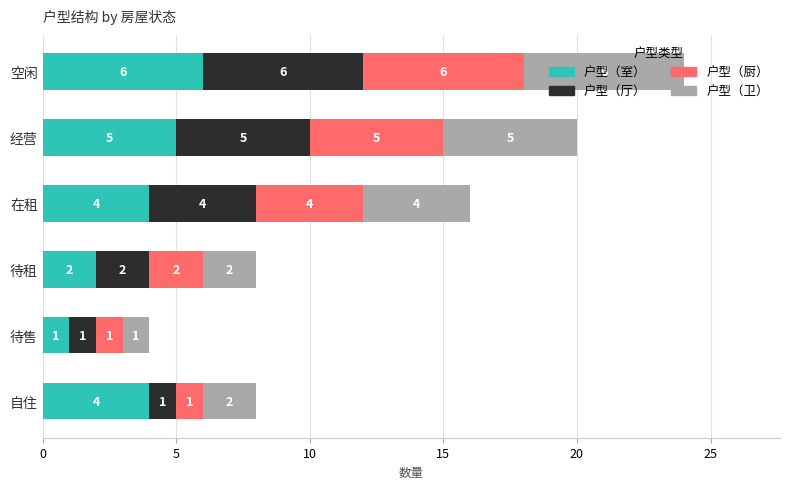

How many series are shown in this chart?

4